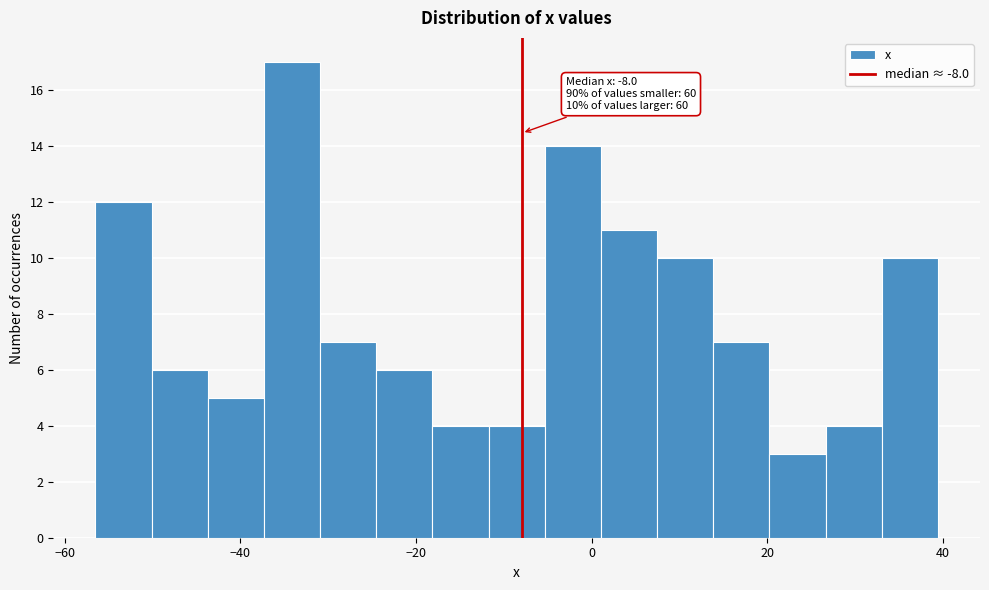

Around what value on the x-axis is the tallest bar? Give the approximate position of its centre, as read against the axis.

-34